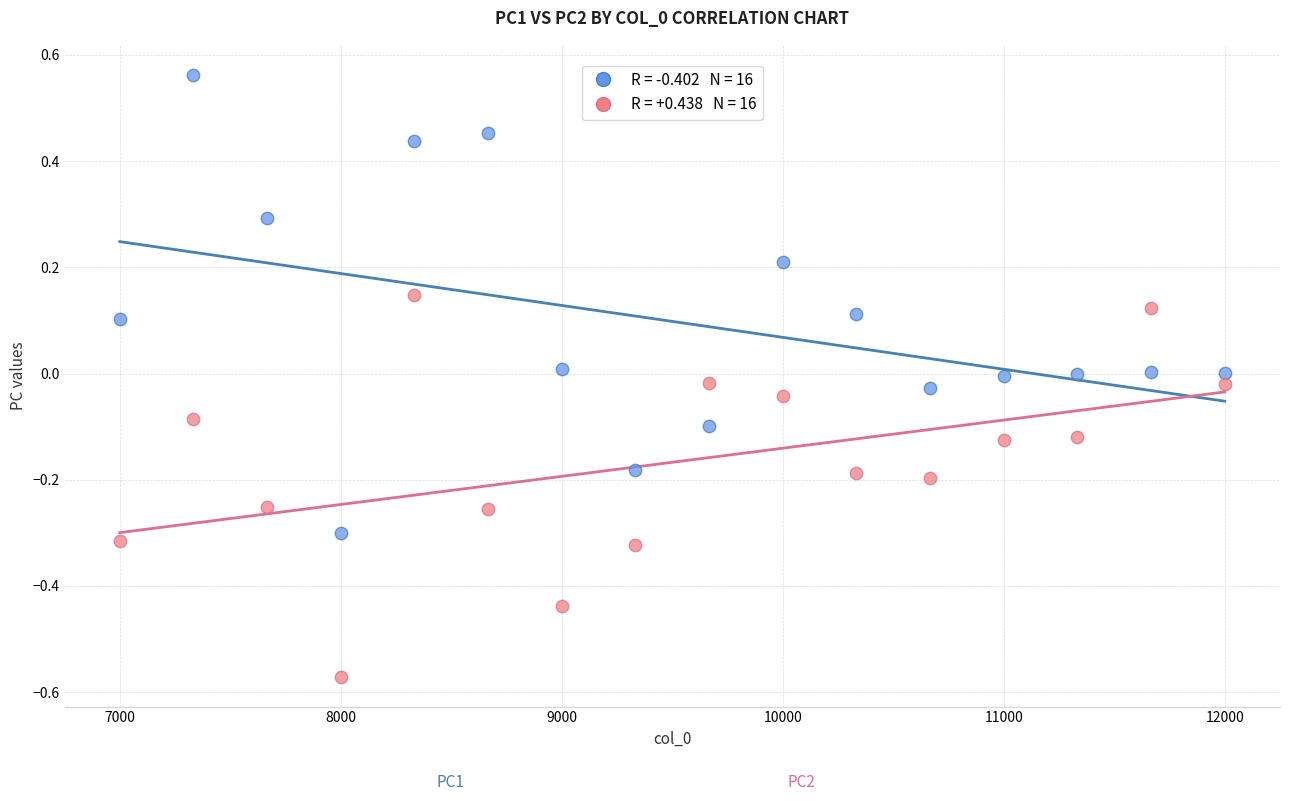

Across all data points, what is the range of Y values (max minus min)?

1.1